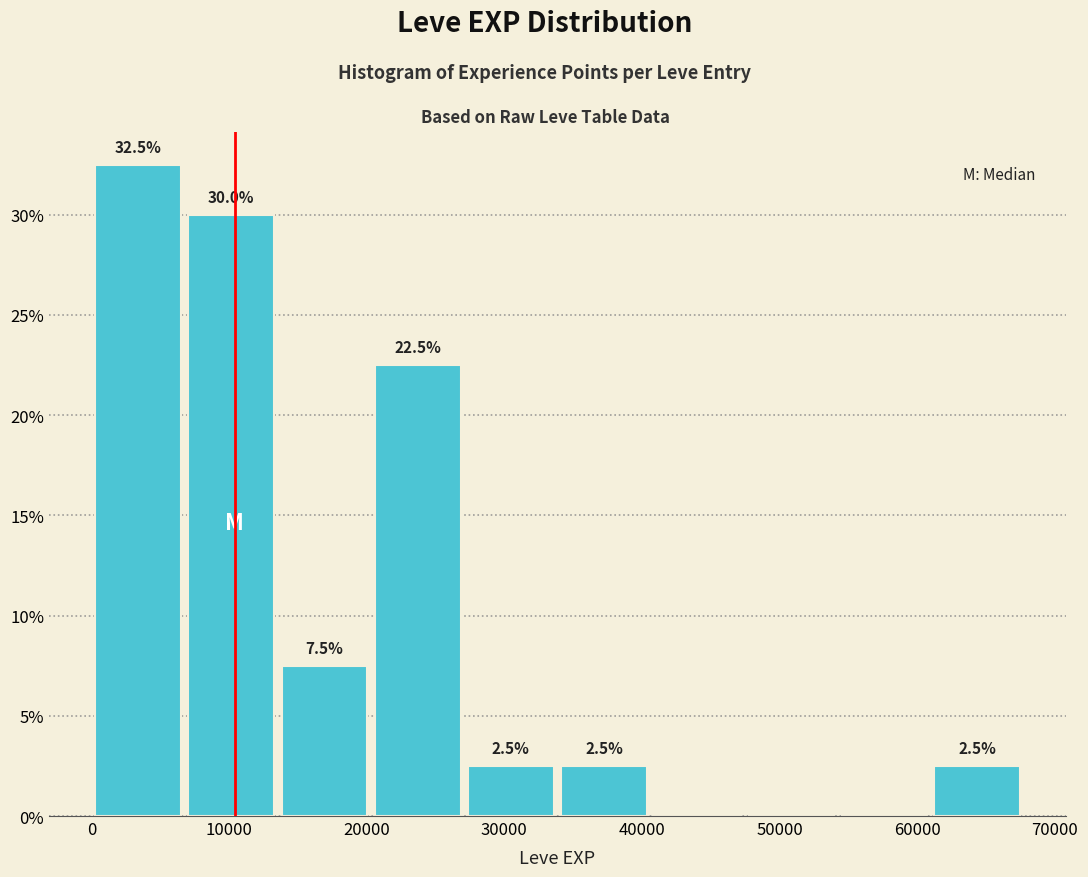

Over which range of the x-axis is the bar tallest?

0 to 7000